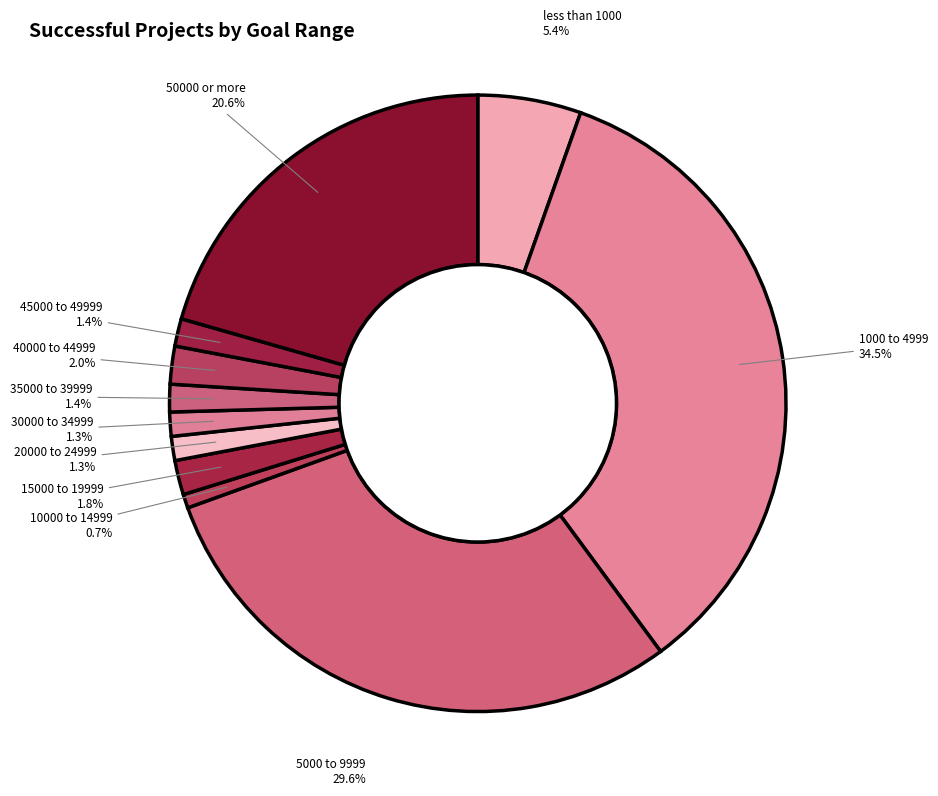

How many slices are in this pie chart?

11